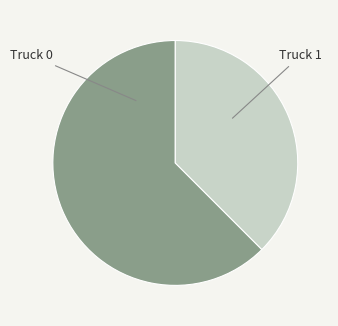

Do Truck 0 and Truck 1 together represent more than half of the pie?

Yes